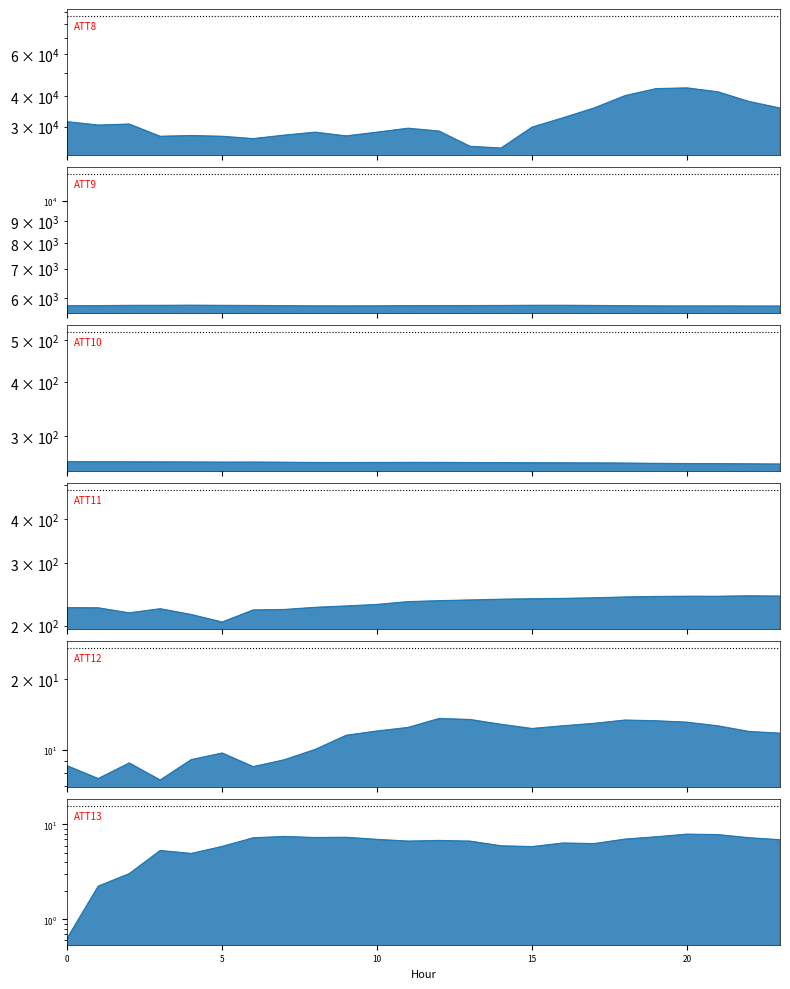

At which category is the sum across all series the highest?

20